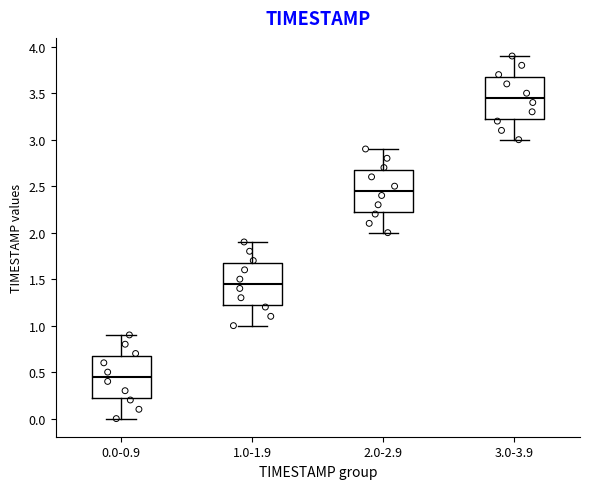

Reading left to right, transcribe this box plot: for each box, give where its median line is, the range the box spans, and where its two whiskers end, as read against the y-axis. The values are not printed on the chart, so give them approximately, as read against the axis.

0.0-0.9: median 0.45, box 0.25 to 0.70, whiskers 0.00 to 0.90
1.0-1.9: median 1.45, box 1.25 to 1.70, whiskers 1.00 to 1.90
2.0-2.9: median 2.45, box 2.25 to 2.70, whiskers 2.00 to 2.90
3.0-3.9: median 3.45, box 3.25 to 3.70, whiskers 3.00 to 3.90